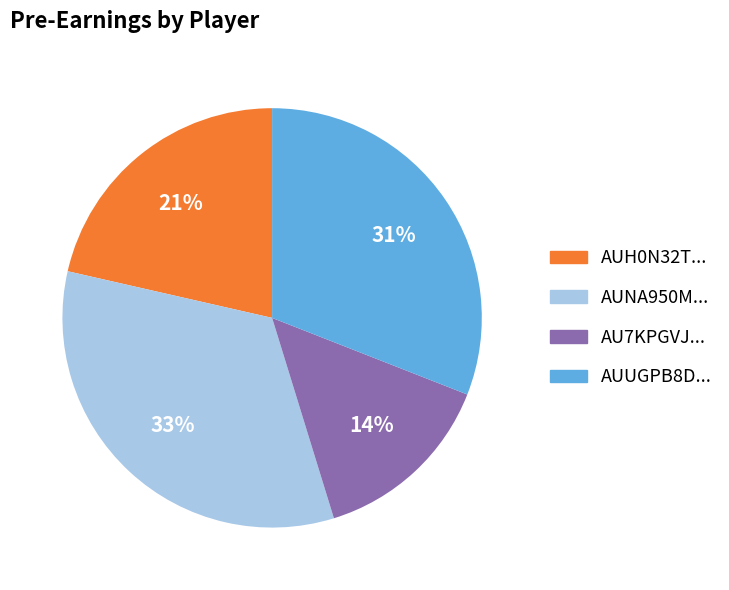

Count the number of slices in the pie.

4